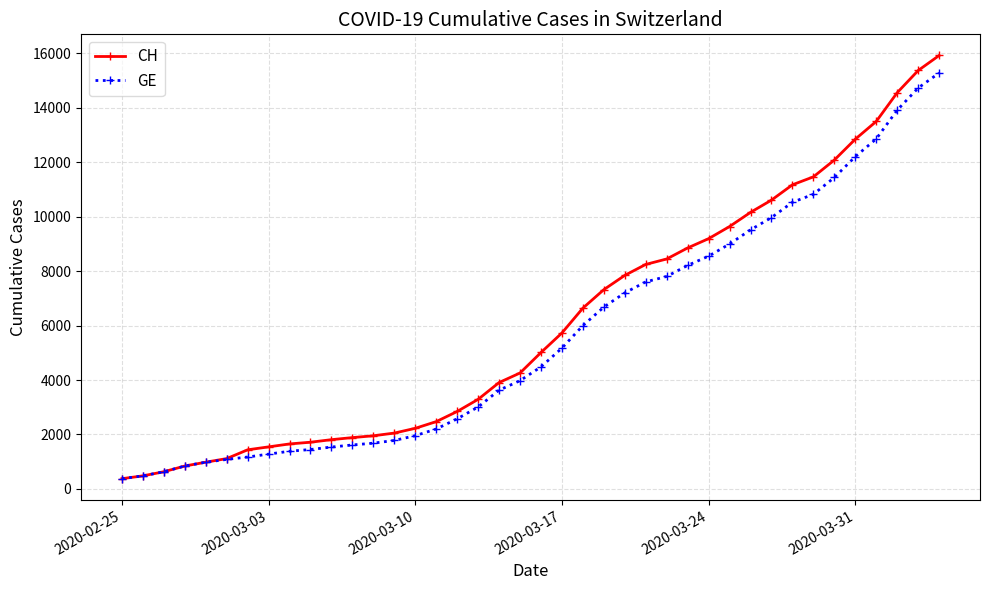

What are all the series names shown in the legend?

CH, GE